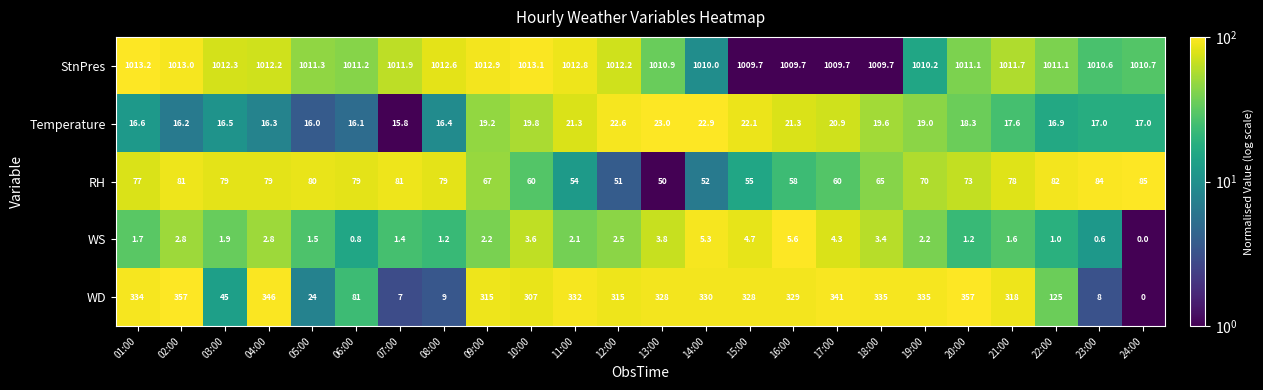

The value of StnPres at 01:00 is 426.5. True or false?

False